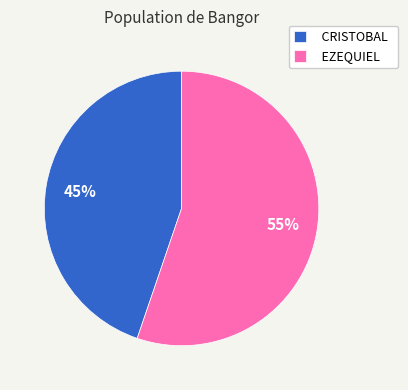

What percentage is the EZEQUIEL slice, to the nearest percent?

55%